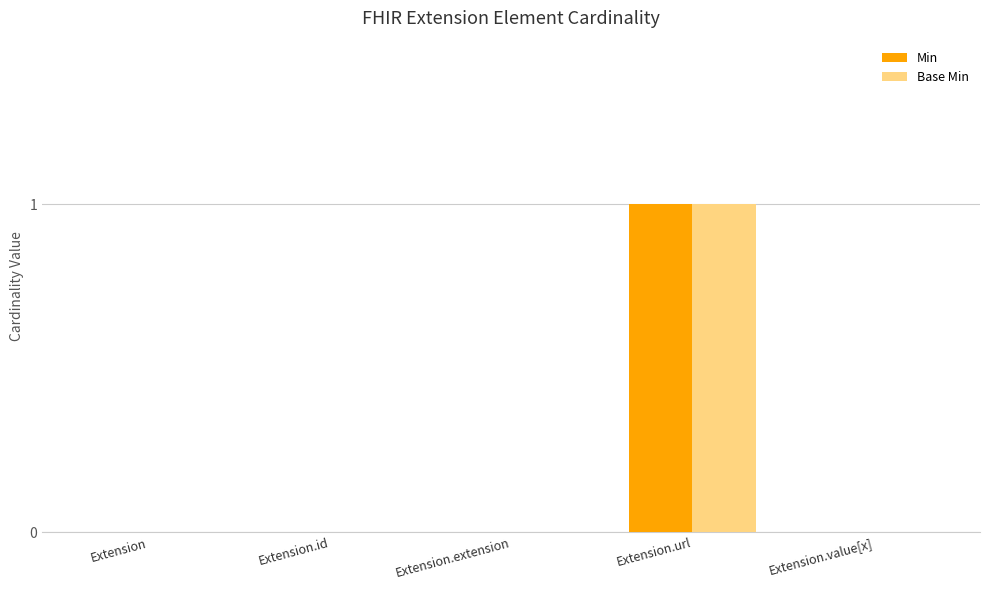

How many Base Min values are between 0 and 1?

5